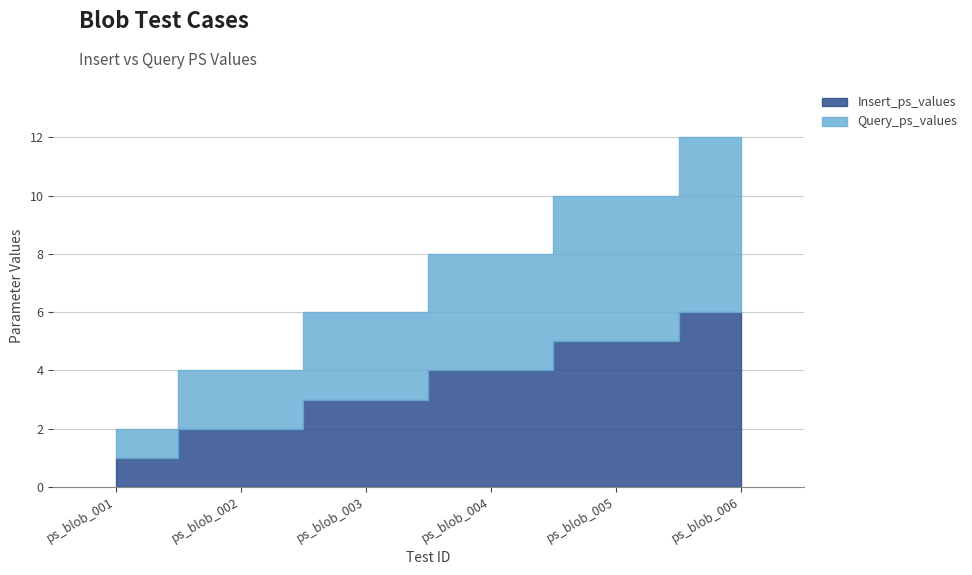

True or false: Insert_ps_values has more than 0 points higher than both neighbors.

False